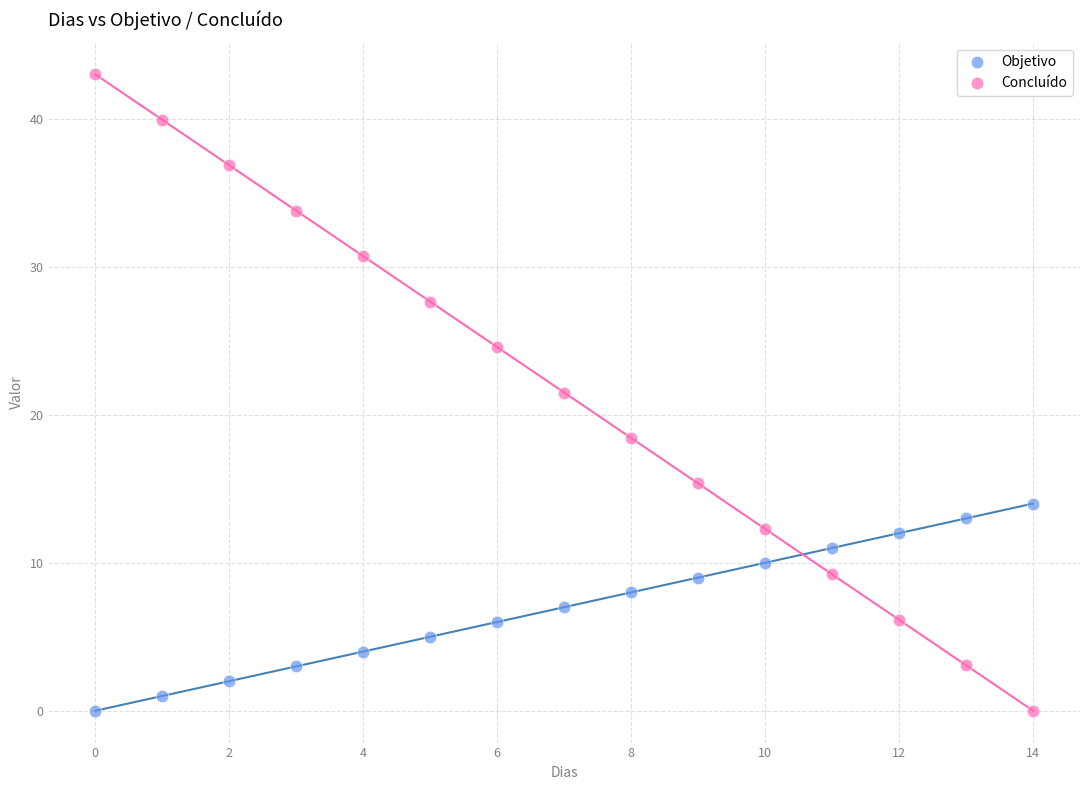

Which series reaches the maximum Y coordinate?

Concluído